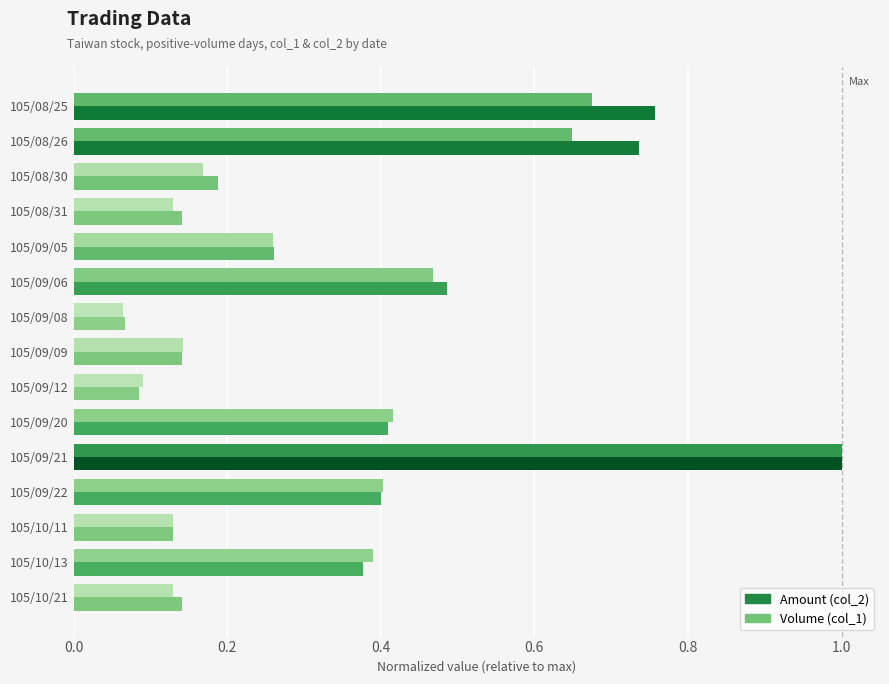

Reading right to left, list all the values displayed in this chart.

Amount (col_2): 0.1	0.4	0.1	0.4	1.0	0.4	0.1	0.1	0.1	0.5	0.3	0.1	0.2	0.7	0.8
Volume (col_1): 0.1	0.4	0.1	0.4	1.0	0.4	0.1	0.1	0.1	0.5	0.3	0.1	0.2	0.6	0.7